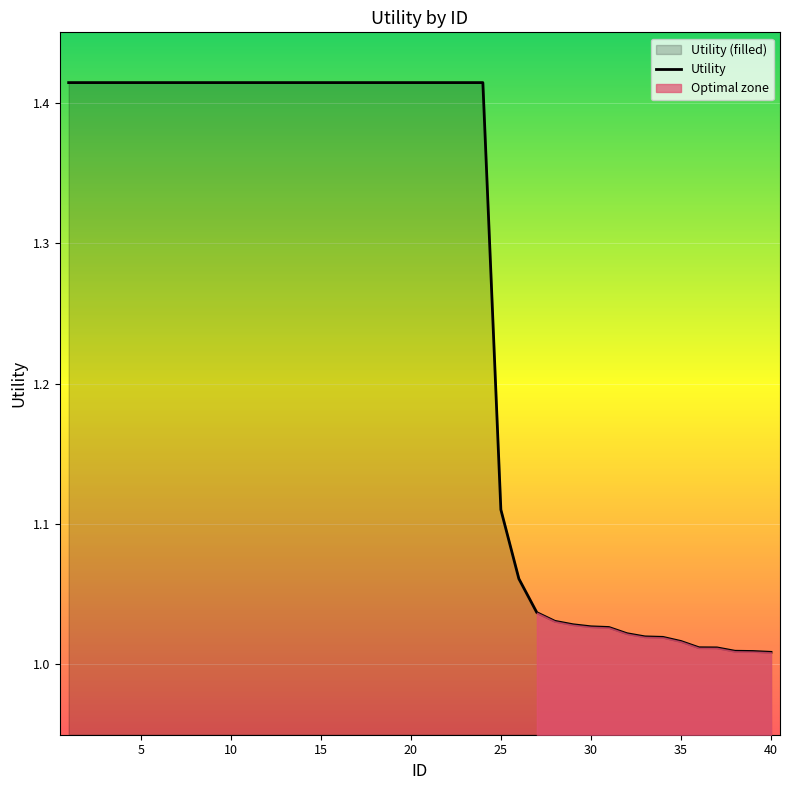

Where is the data nearest to the value 1?

40